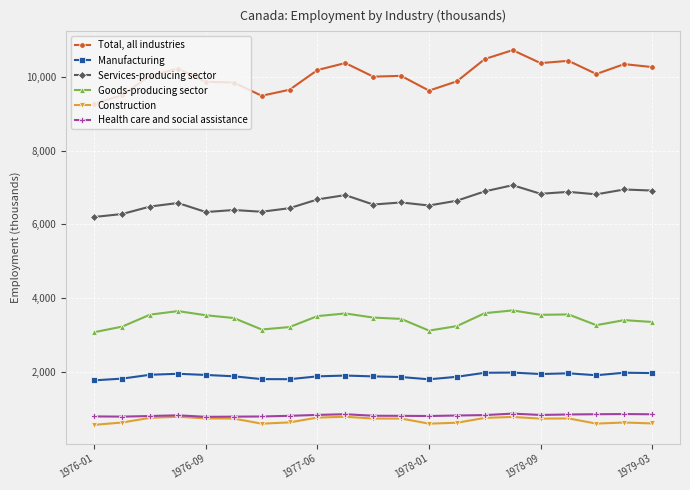

Does the chart display data point markers on the line(s)?

Yes